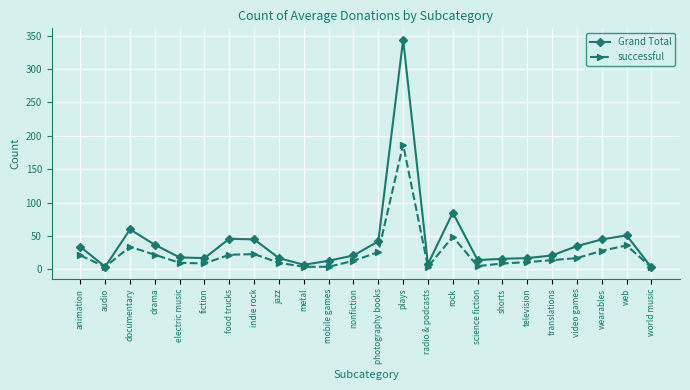

What is the total value across all series at mobile games?

17